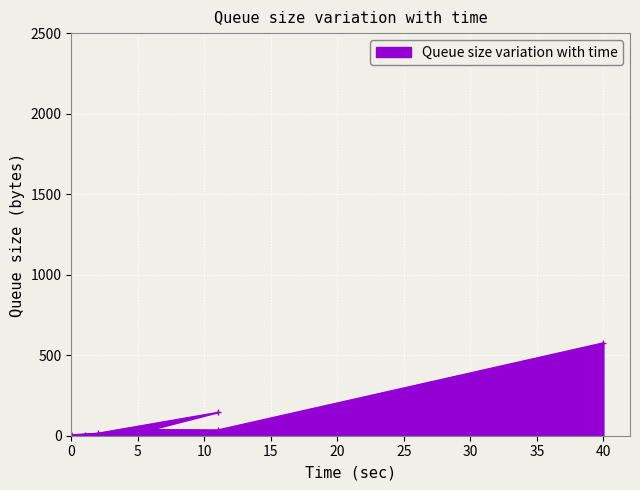

What is the total value across all series at 2?

40